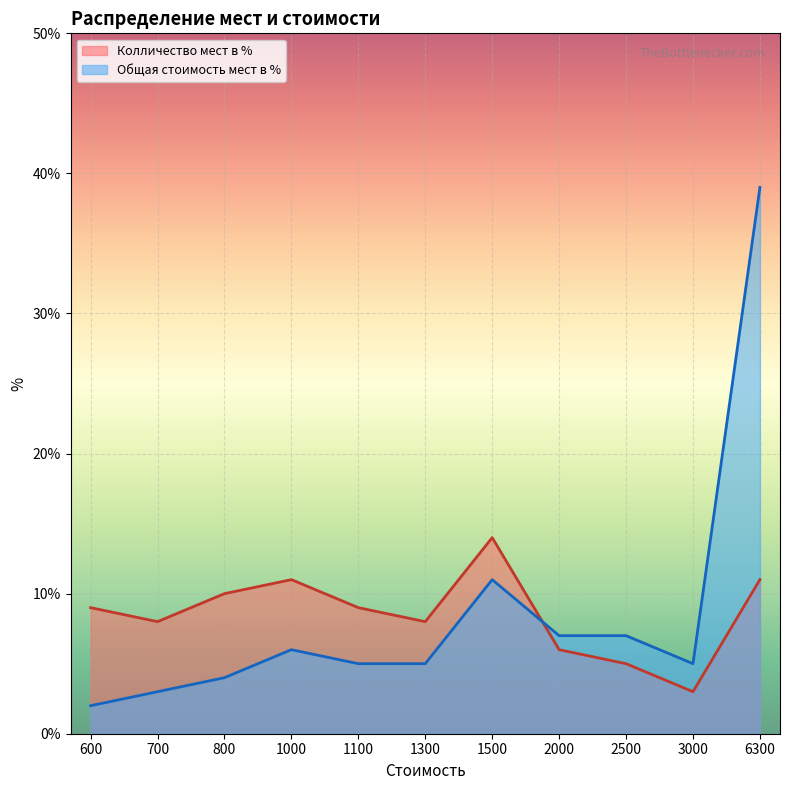

List the labels in order of Колличество мест в % value, smallest first.

3000, 2500, 2000, 700, 1300, 600, 1100, 800, 1000, 6300, 1500